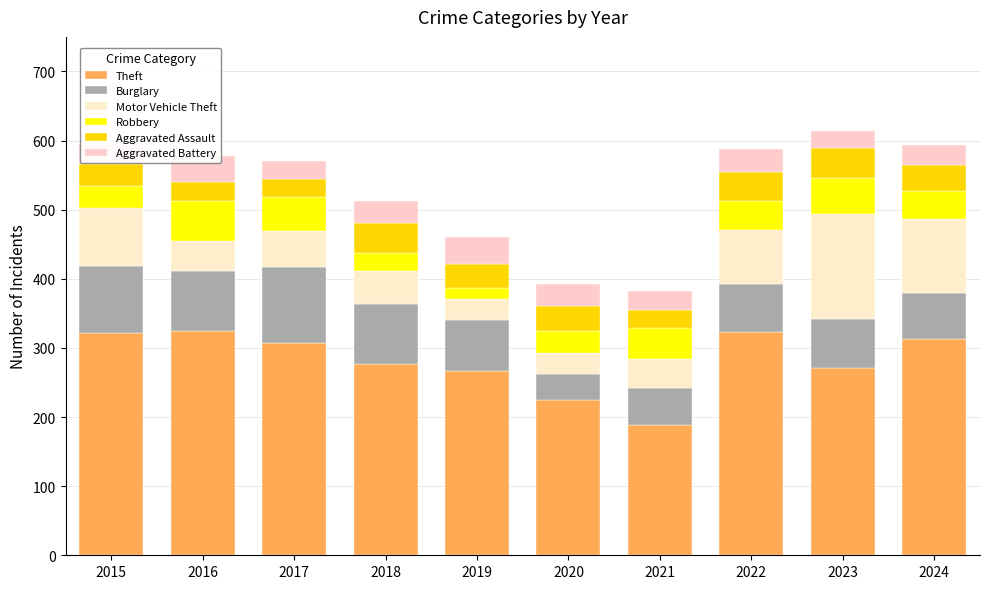

How many categories are shown in the chart?

10